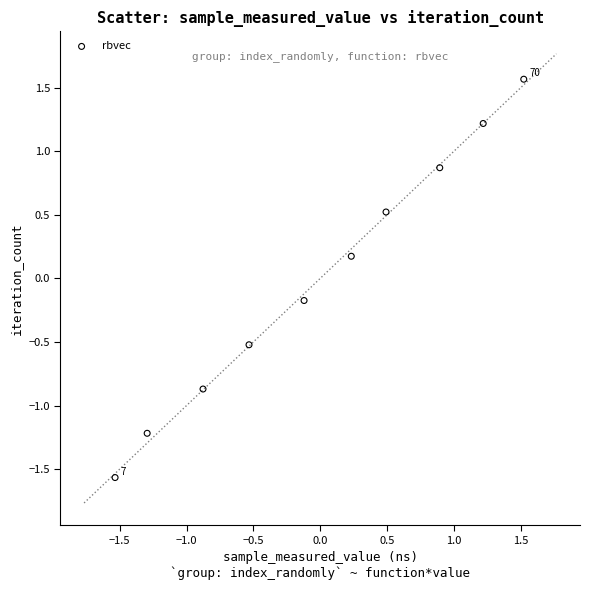

What is the range of Y values (max minus min)?

3.1